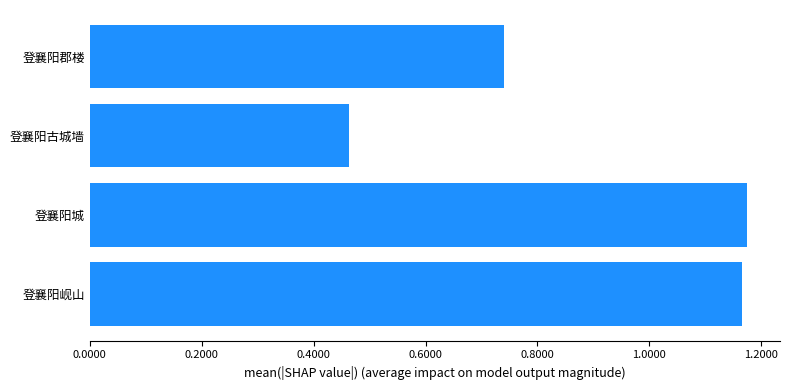

Which has a higher value, 0.4000 or 0.2000?

0.4000